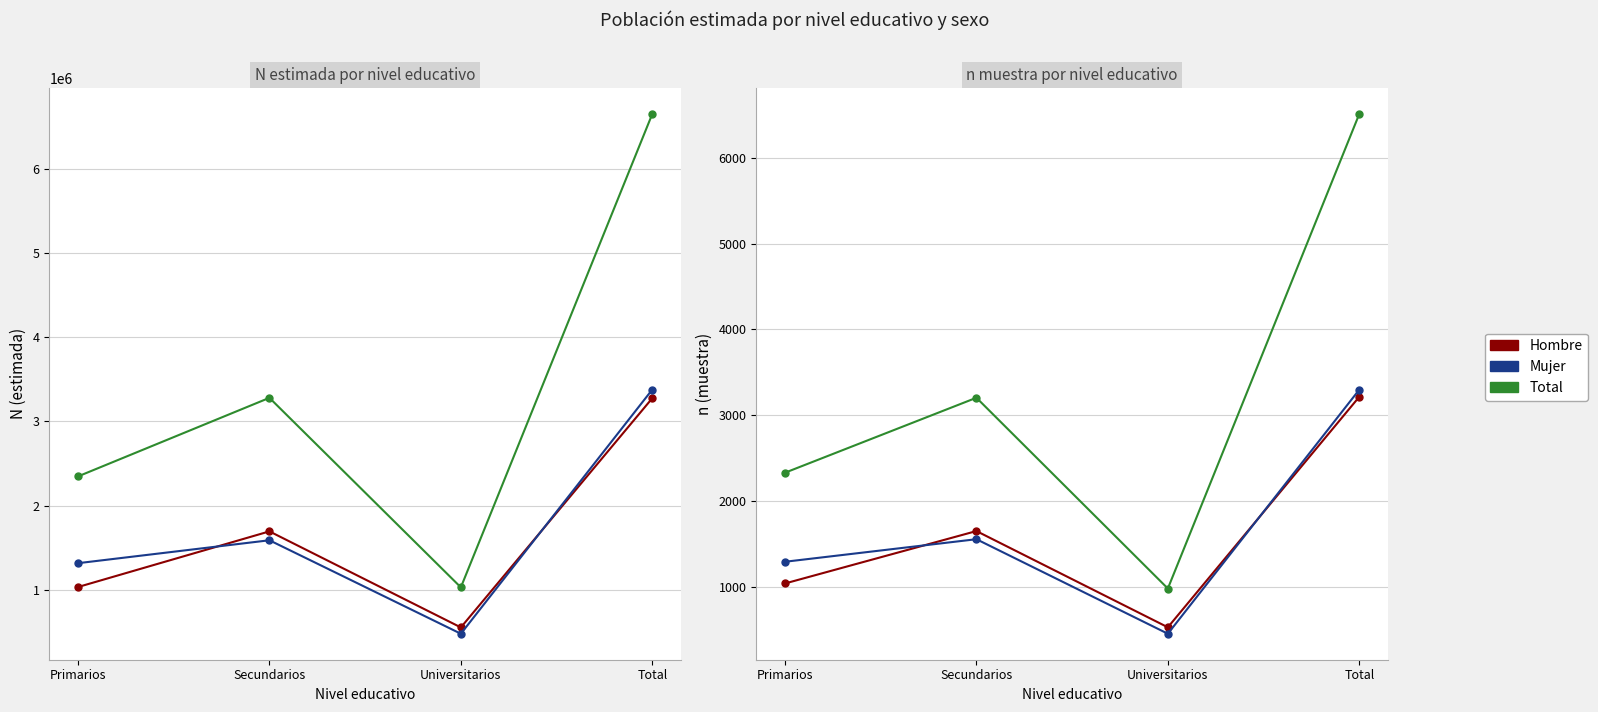

Which category has the lowest value across all series?

Universitarios